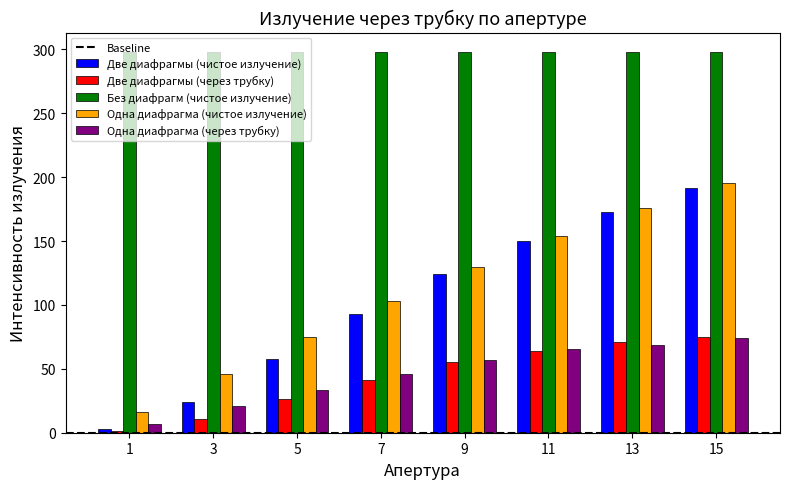

Which series has the largest total across all categories?

Без диафрагм (чистое излучение)